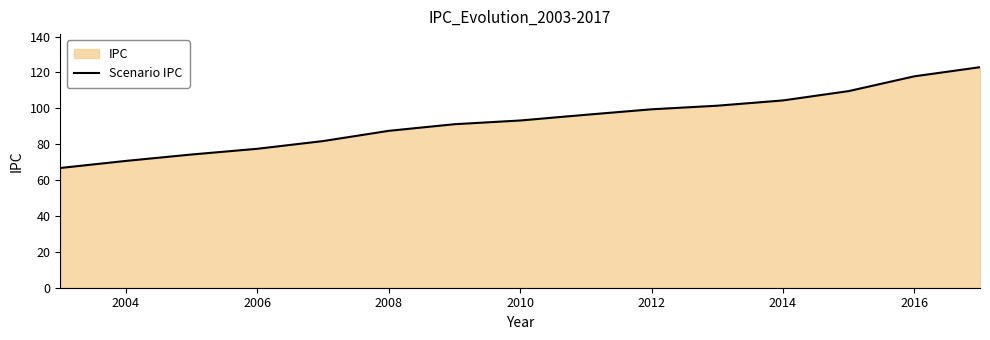

What is the difference between the second highest and second lowest values?

47.2